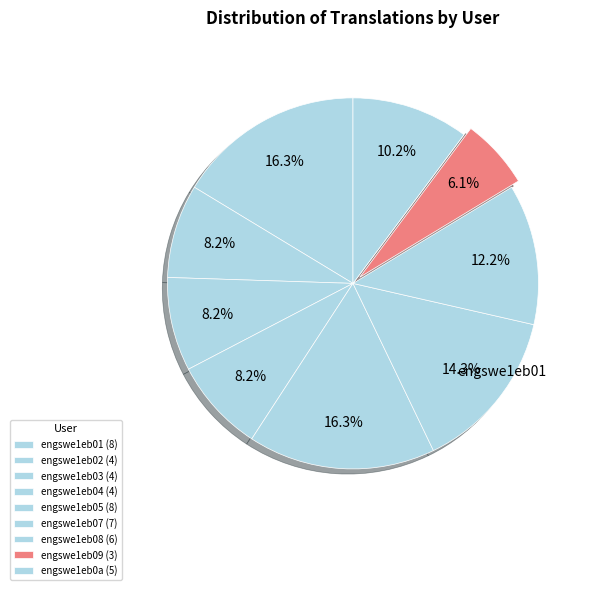

Count the number of slices in the pie.

9